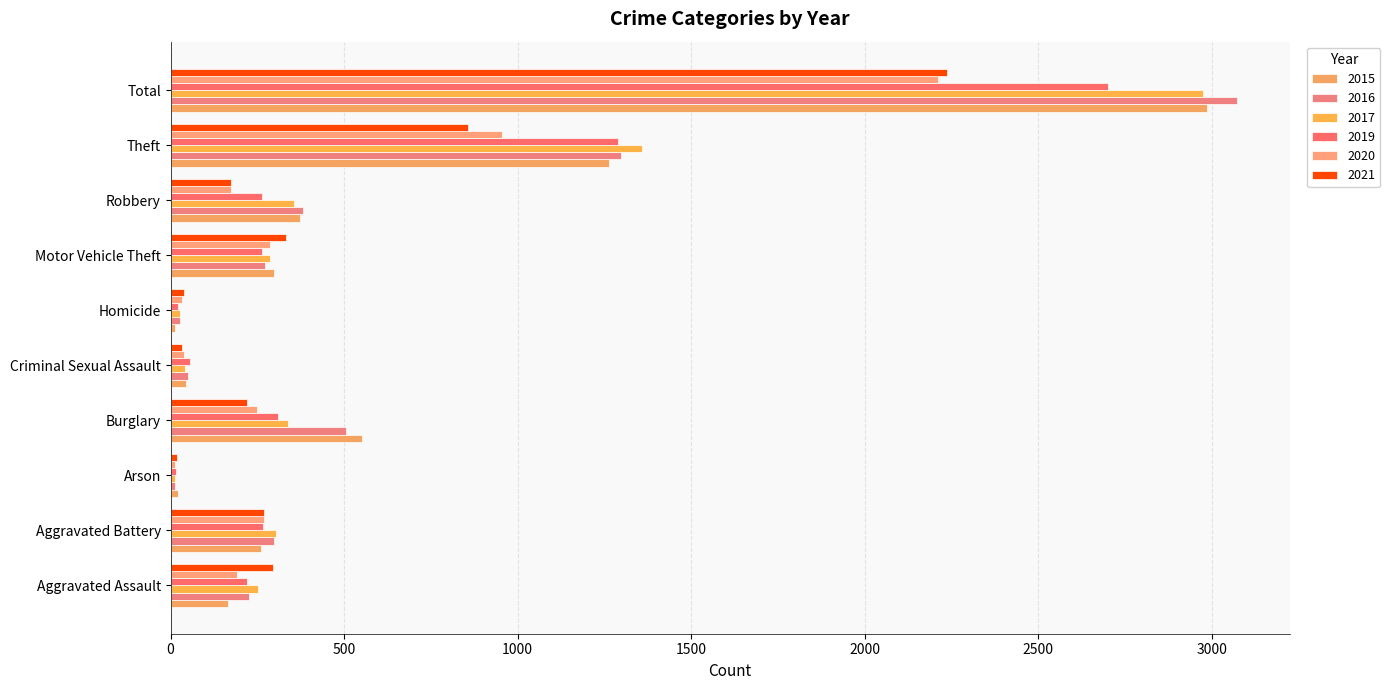

The value of 2015 at Aggravated Battery is 259. True or false?

True